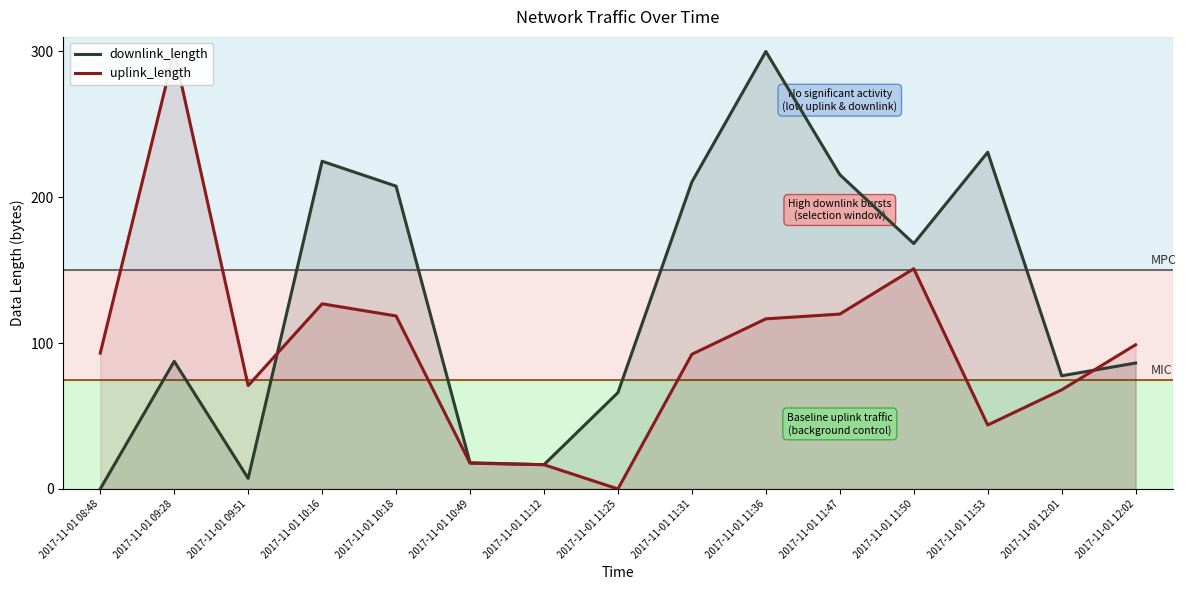

How many data points in uplink_length are less than 93?

7